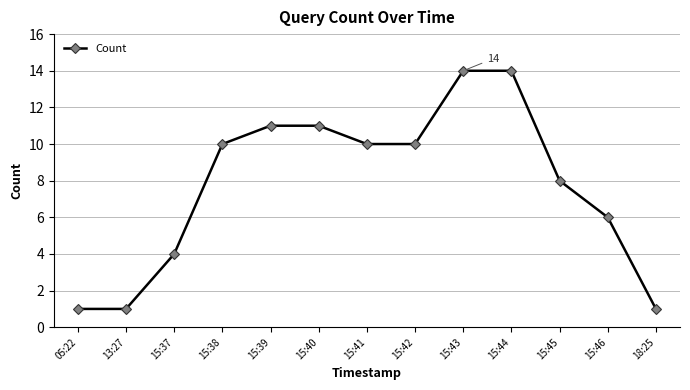

Is it true that the value at 15:45 is 2?

False